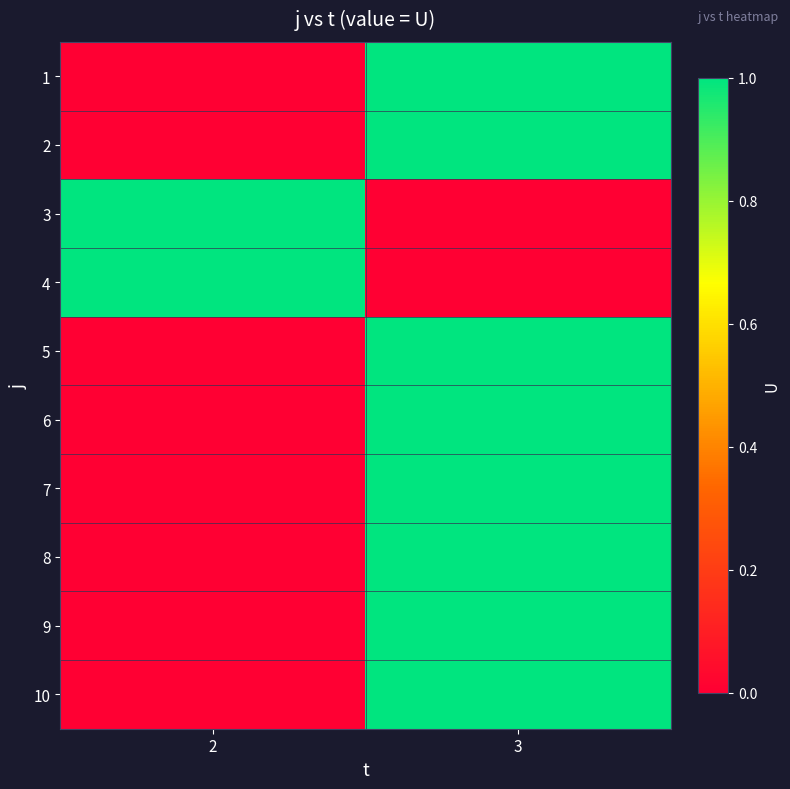

Rank the series at 2 from highest to lowest value.

3, 4, 1, 2, 5, 6, 7, 8, 9, 10